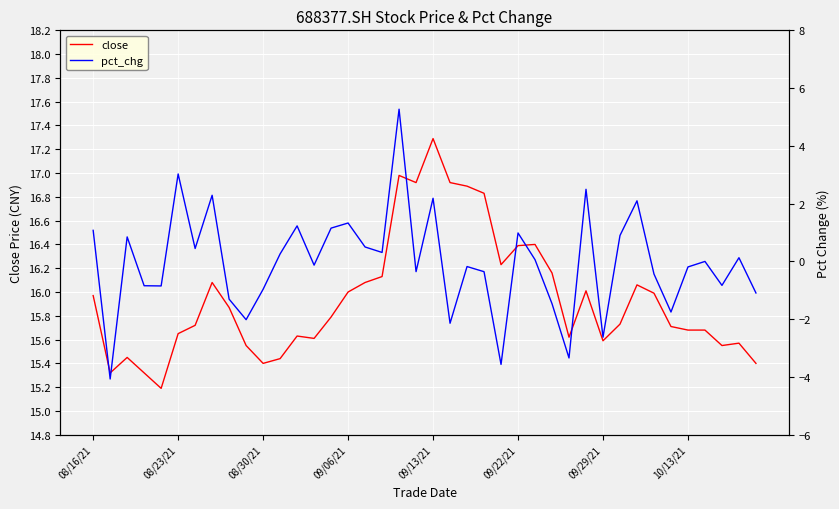

At which label does close reach its peak?

09/13/21